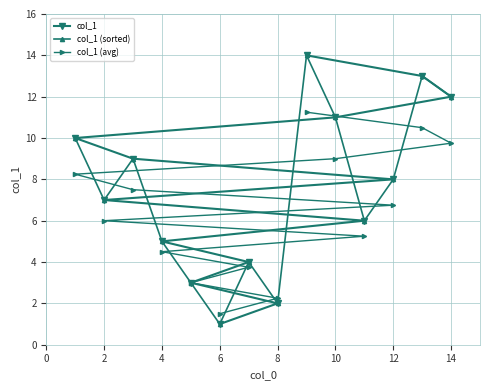

After their last crossing, which series has the higher values: col_1 (avg) or col_1 (sorted)?

col_1 (sorted)